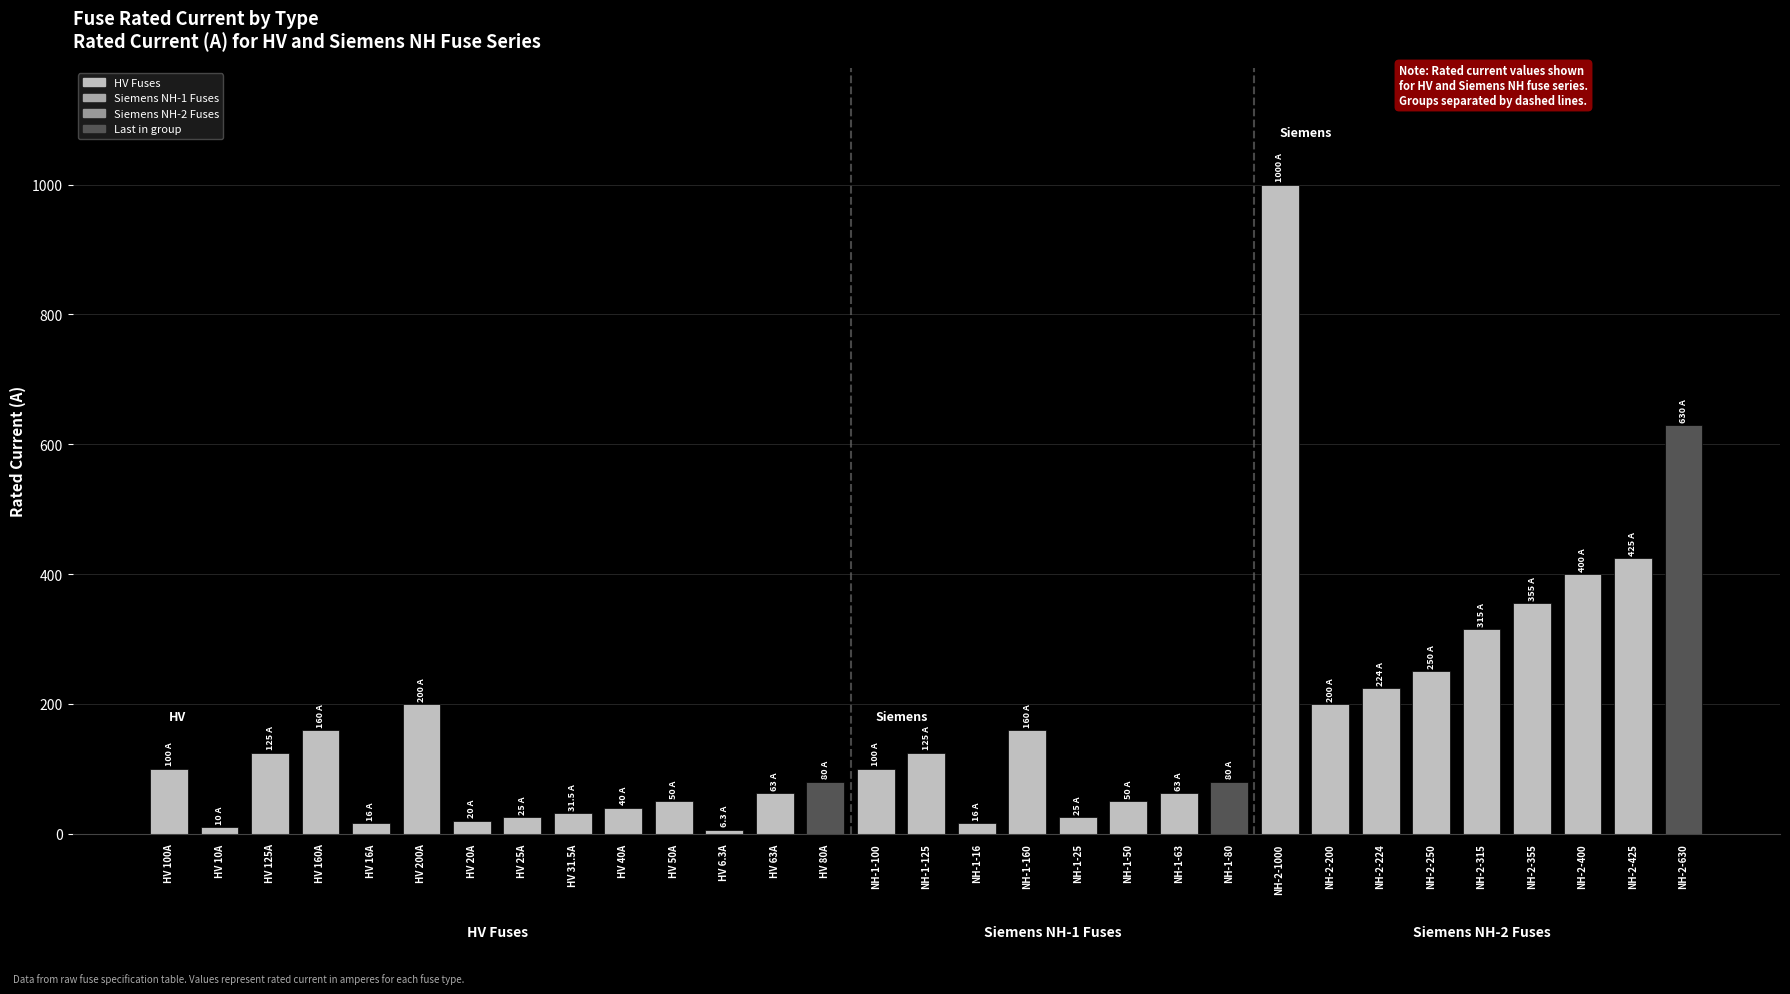

Is it true that the value at NH-2-315 is 456.2?

False